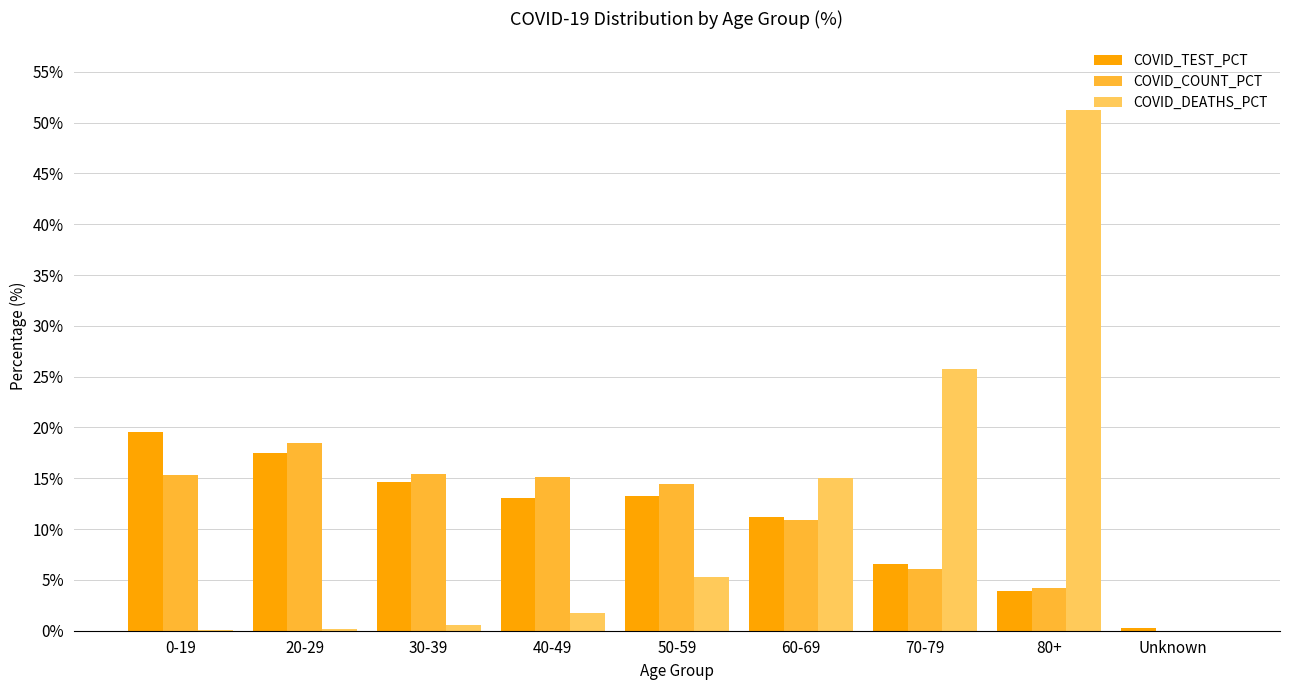

Where is COVID_DEATHS_PCT nearest to the value 25?

70-79